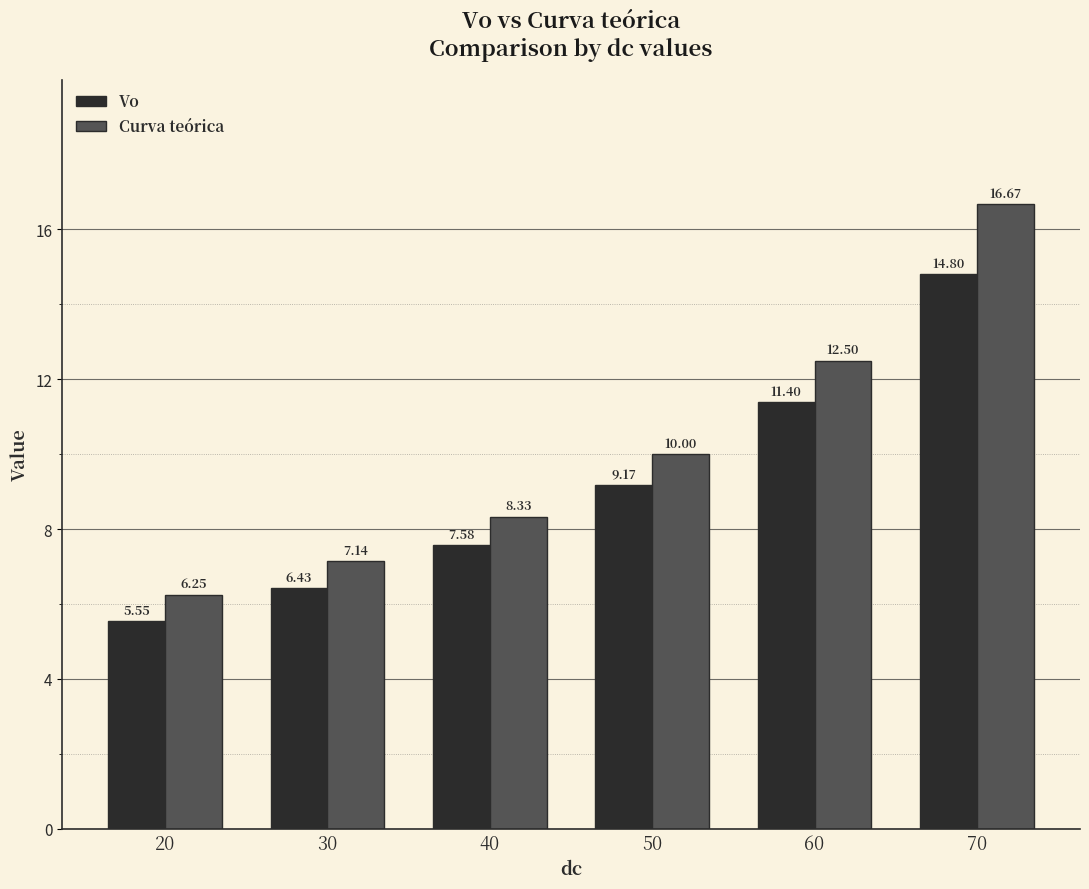

How many data points does each series have?

6